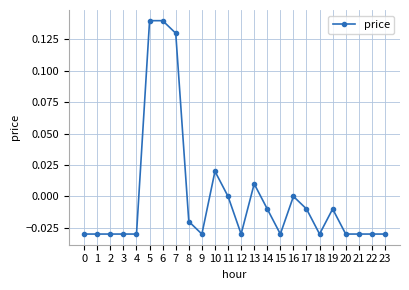

Which has a higher value, 4 or 6?

6